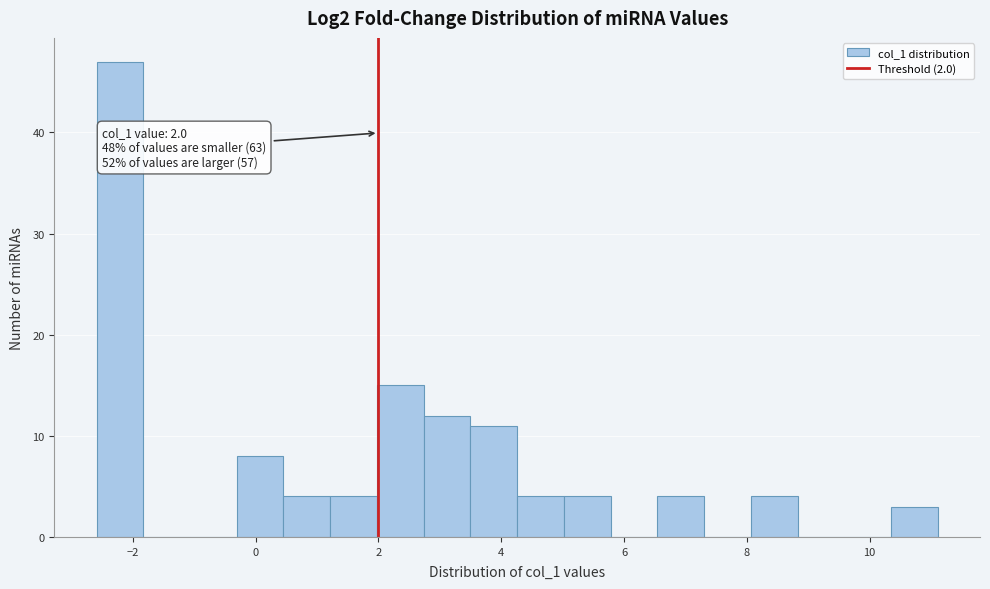

Read against the x-axis, roughly where is the centre of the tallest bar?

-2.2